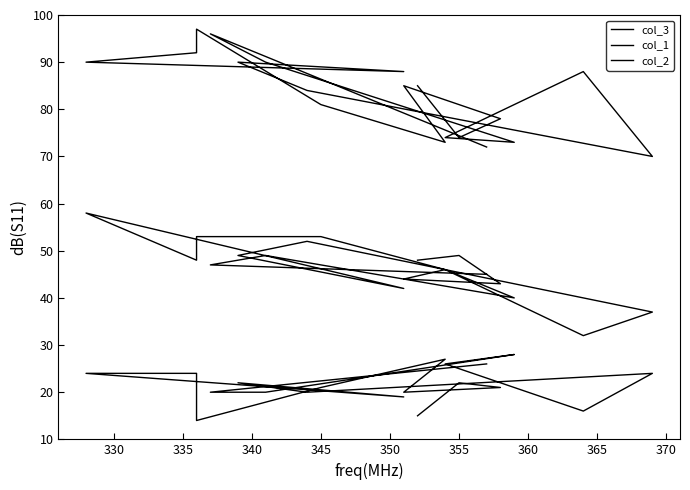

How many values in the col_2 series exceed 21?

9